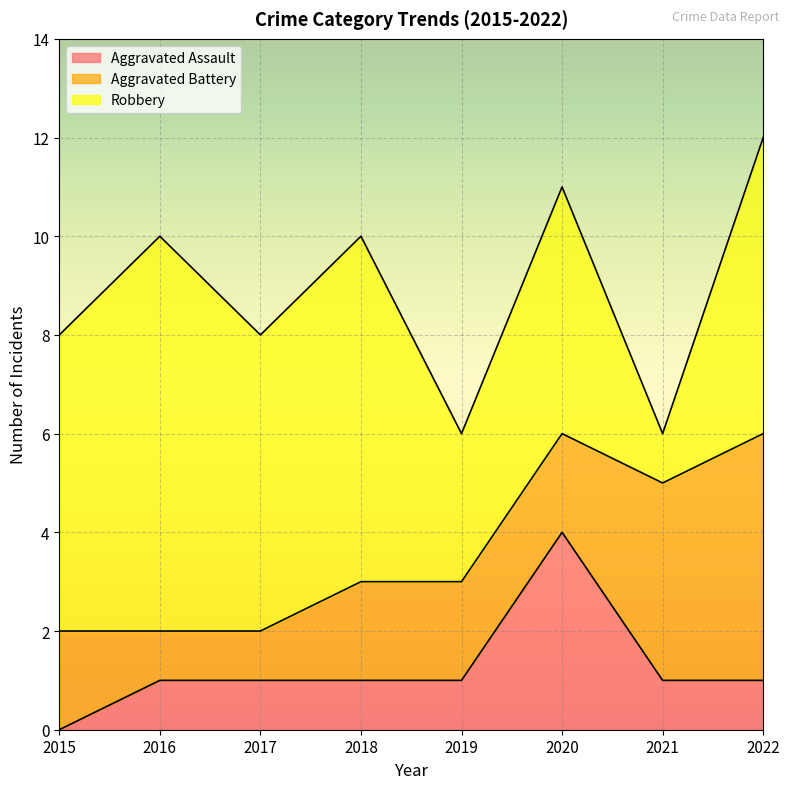

The Aggravated Battery series shows 5 at 2021. True or false?

False